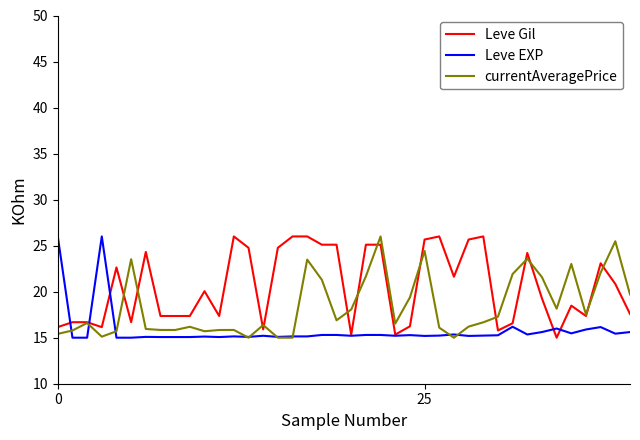

Which series ends up on top after the final intersection of currentAveragePrice and Leve Gil?

currentAveragePrice